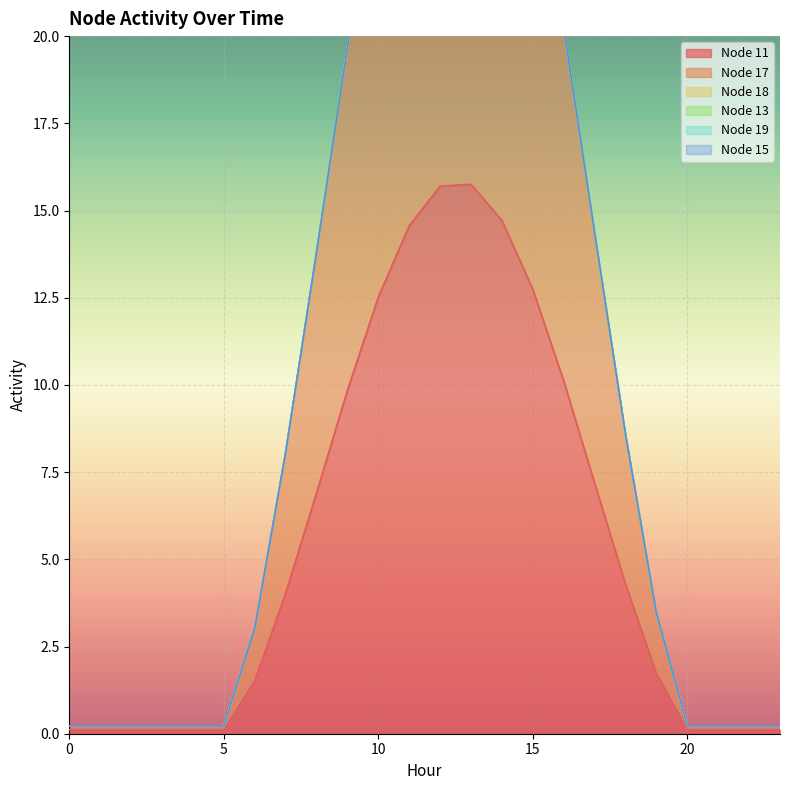

What is the maximum value for Node 11?

15.8